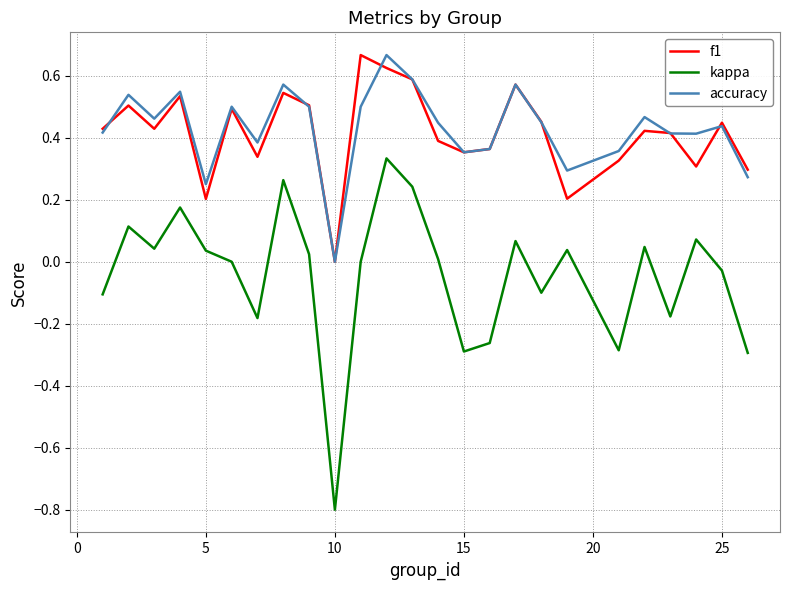

Which series has the widest spread of values?

kappa